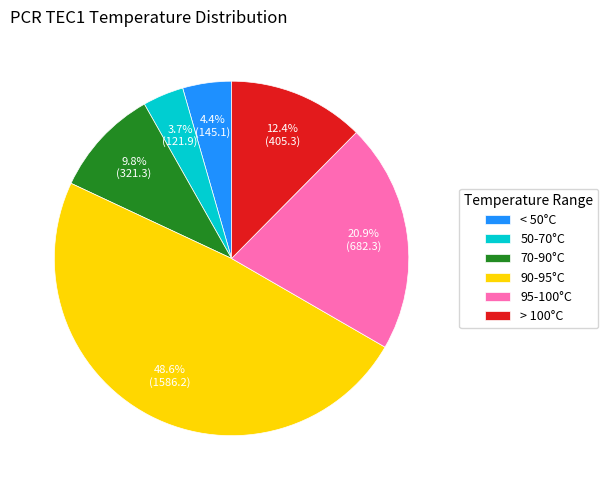

Do > 100°C and < 50°C together represent more than half of the pie?

No